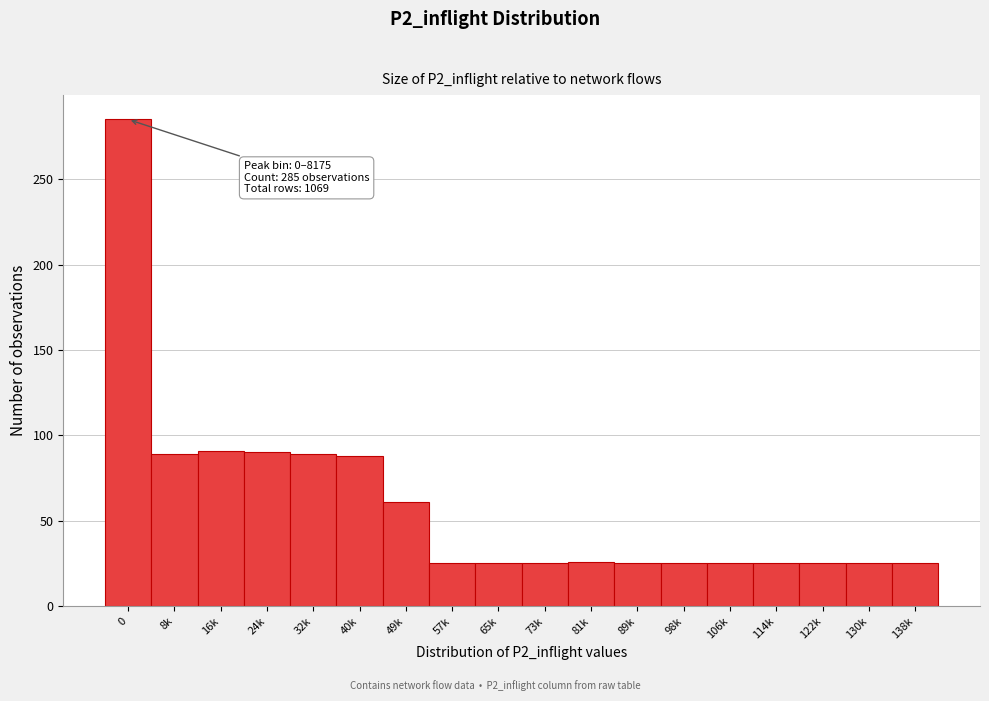

What is the smallest value displayed?

25